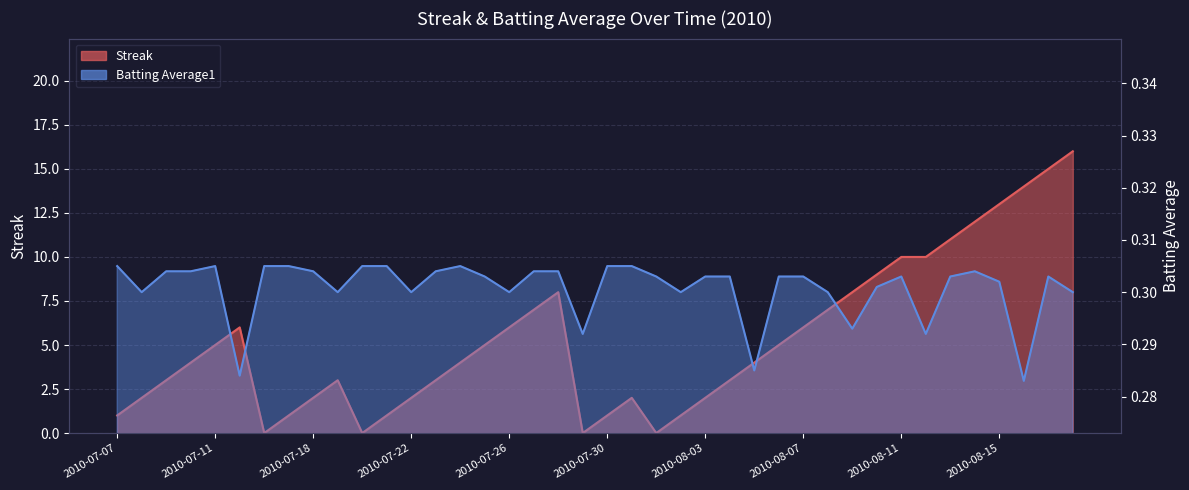

Count the Batting Average1 values in the range 0 to 1.

40